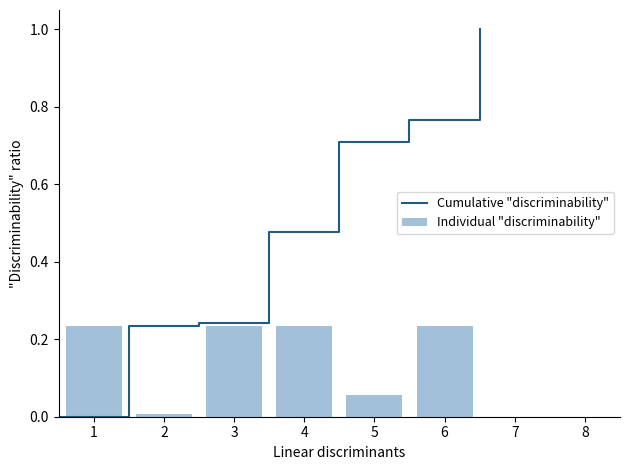

The Individual "discriminability" series shows 0.1 at 4. True or false?

False